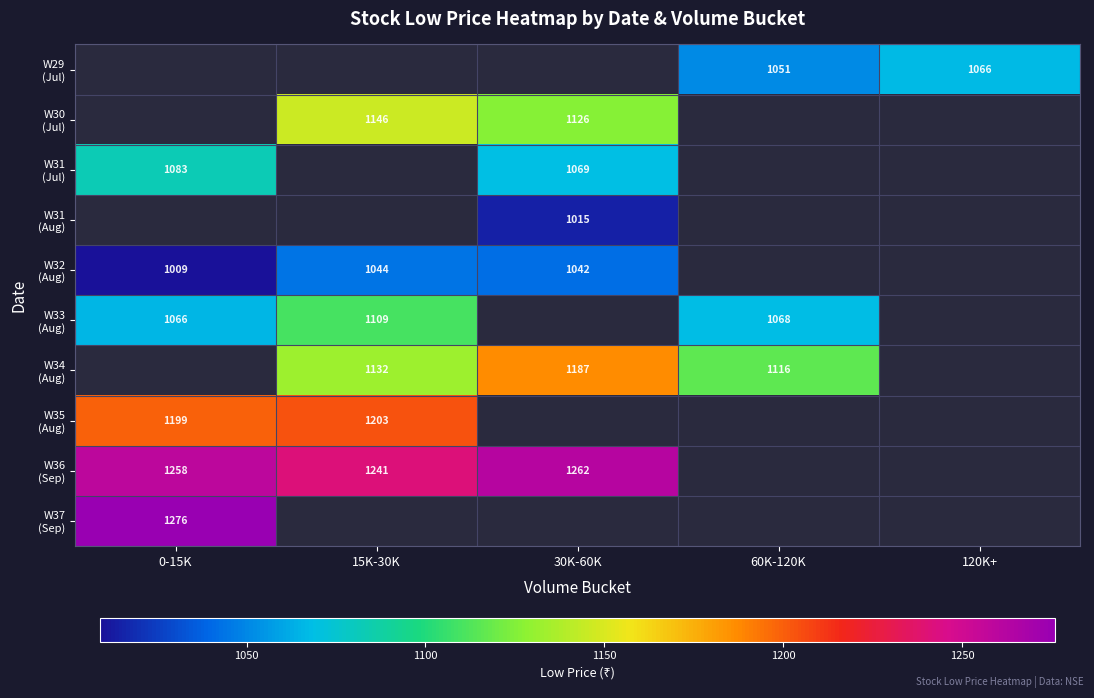

What is the greatest value displayed?

1276.0